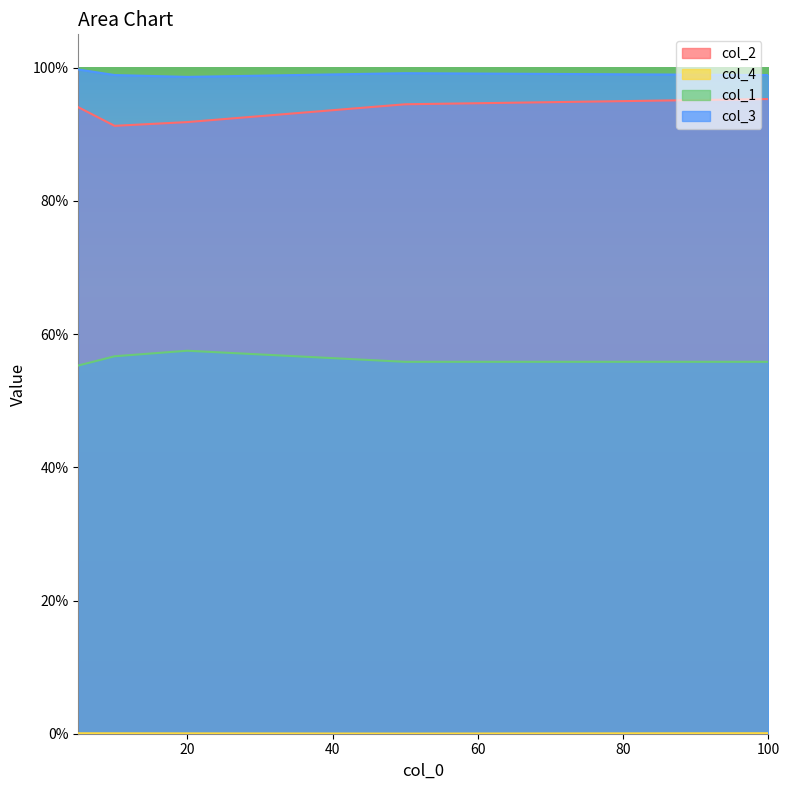

At which category is the sum across all series the highest?

100